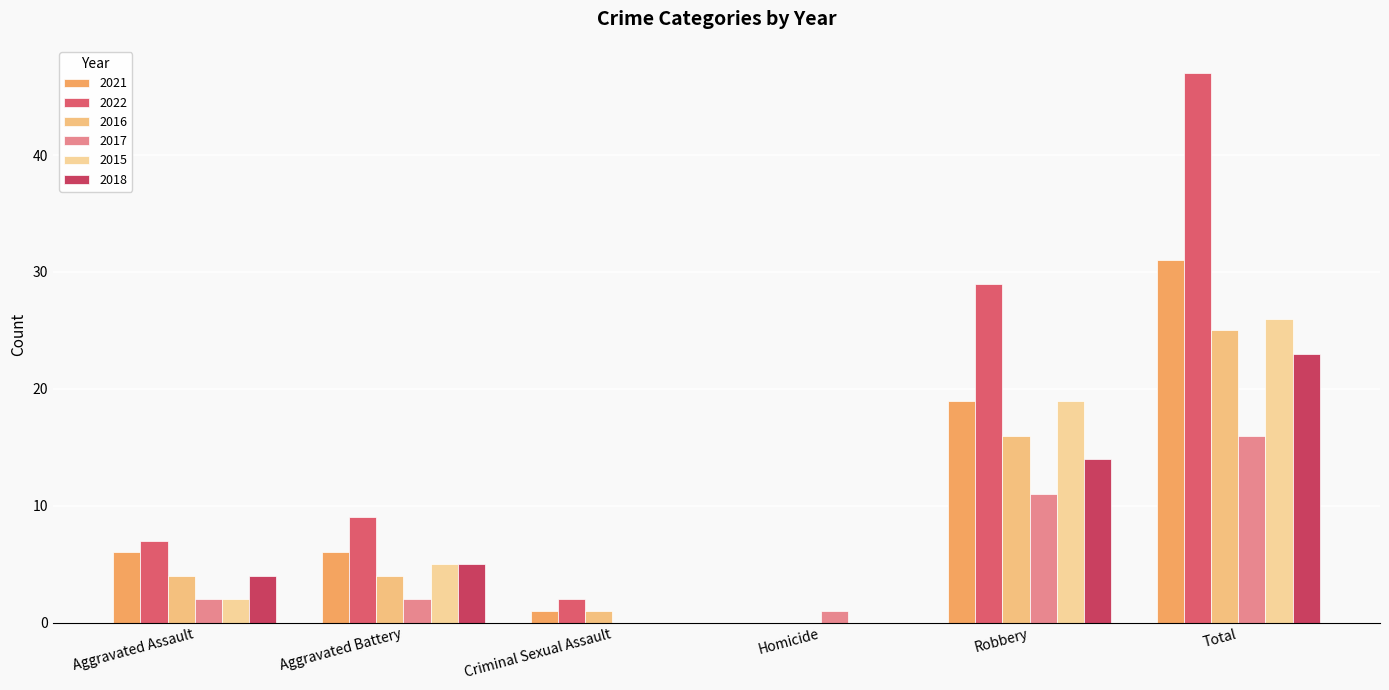

What position from the left is Total?

6